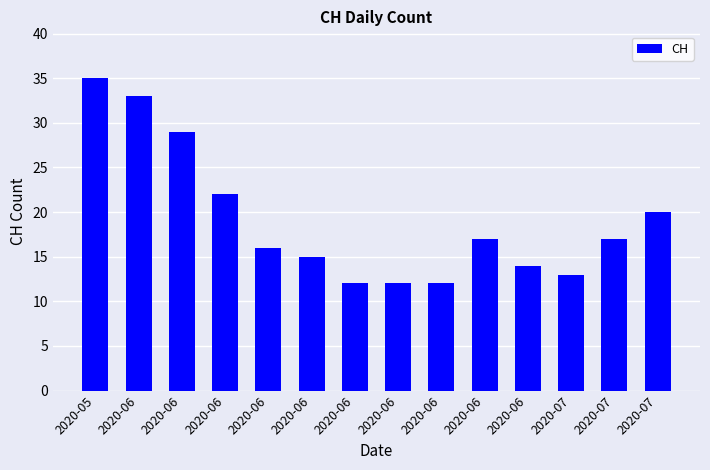

How many categories are shown in the chart?

14